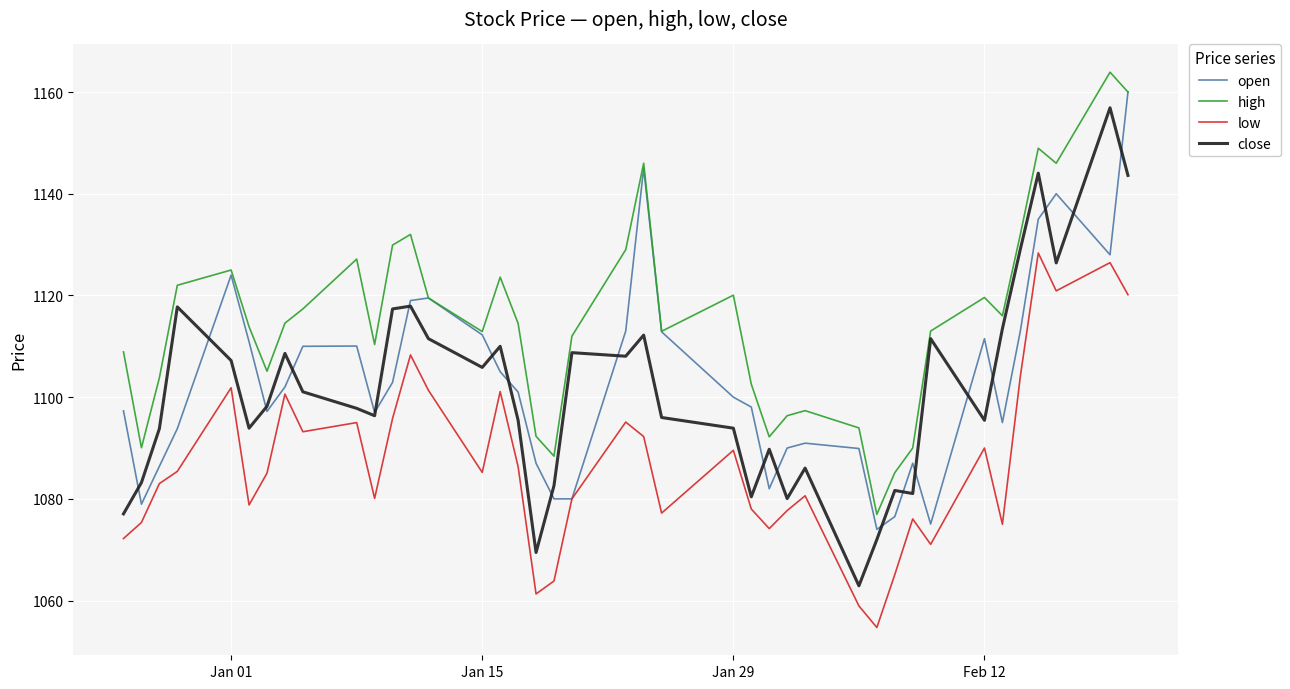

Which series has the largest total across all categories?

high